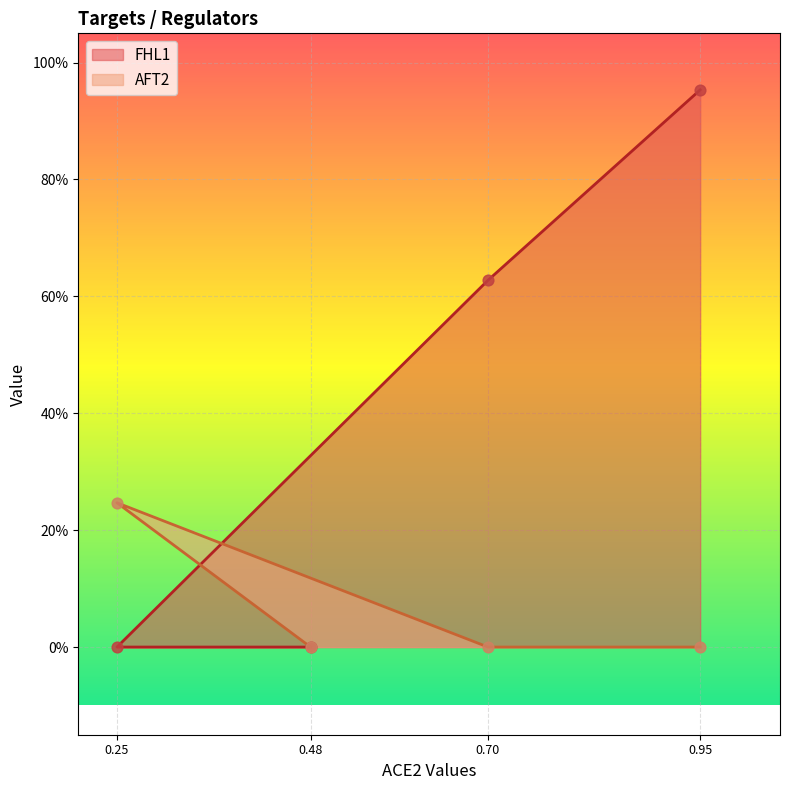

Which series has the largest total across all categories?

FHL1